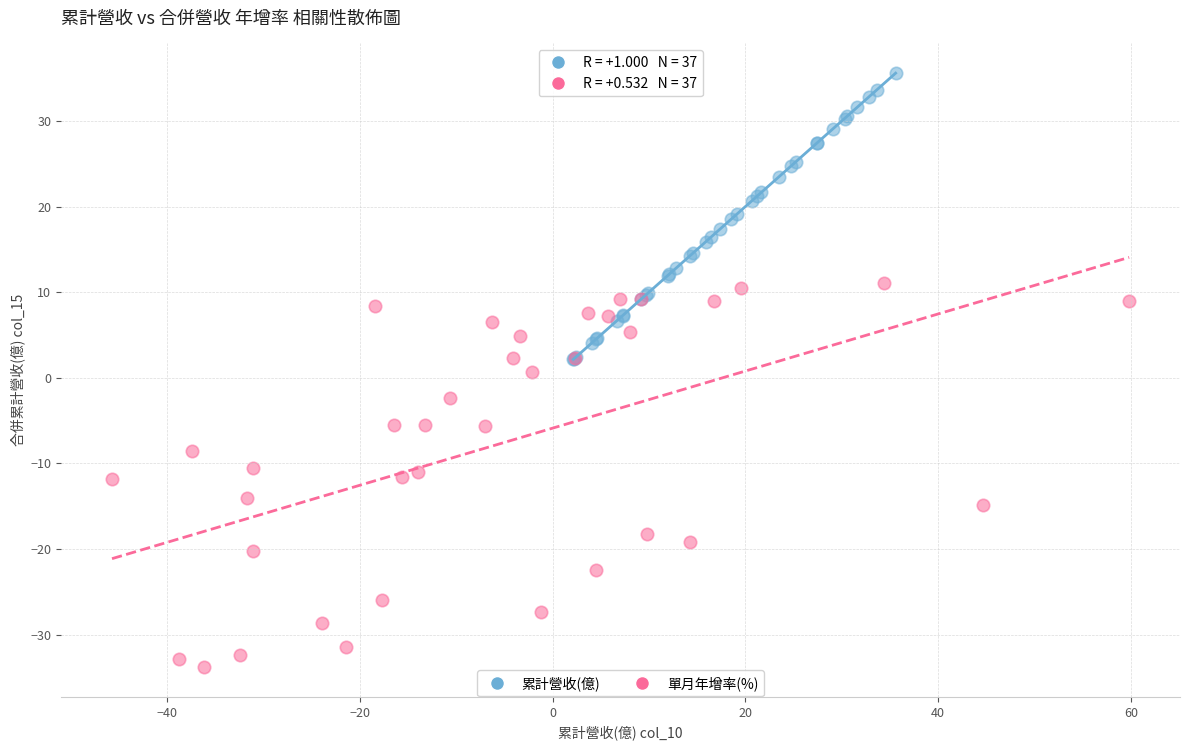

Which series contains the lowest Y value?

單月年增率(%)